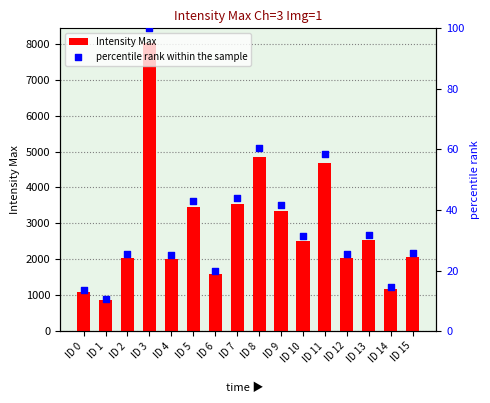

Which series has the largest Y range (max minus min)?

Intensity Max